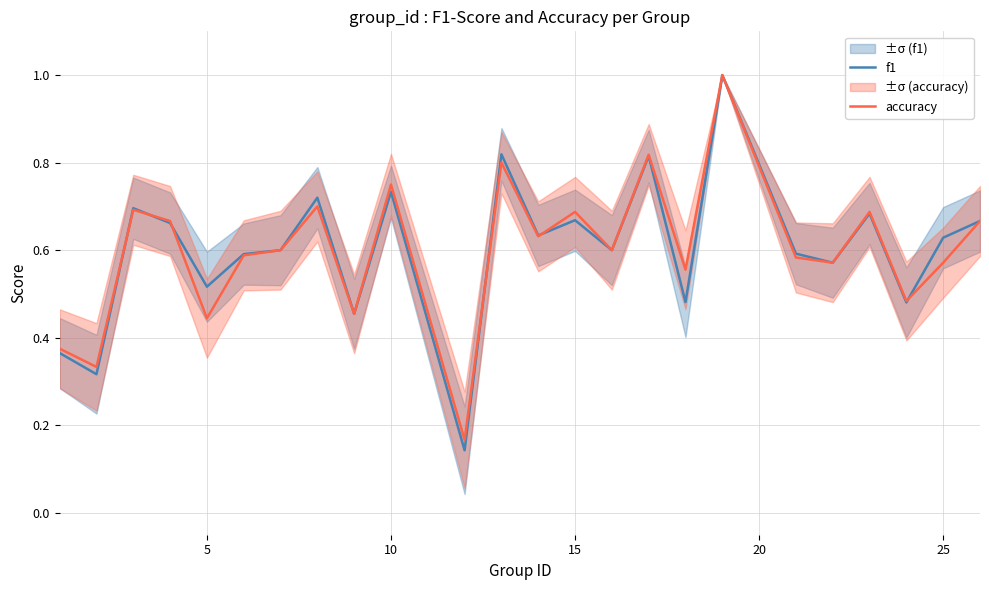

Does the chart have visible grid lines?

Yes